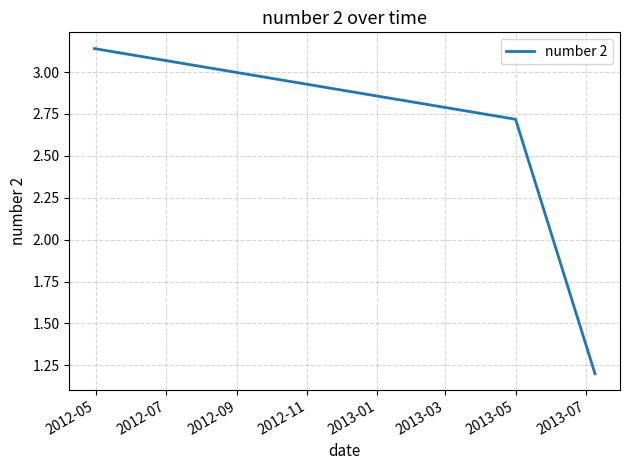

What is the smallest value displayed?

1.2